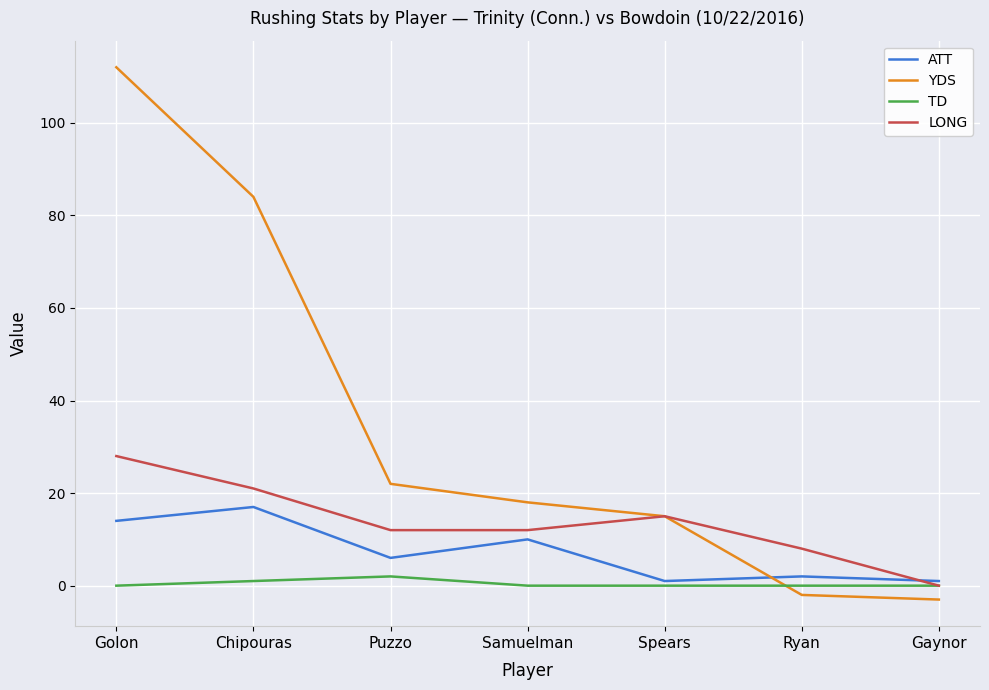

After their last crossing, which series has the higher values: ATT or YDS?

ATT